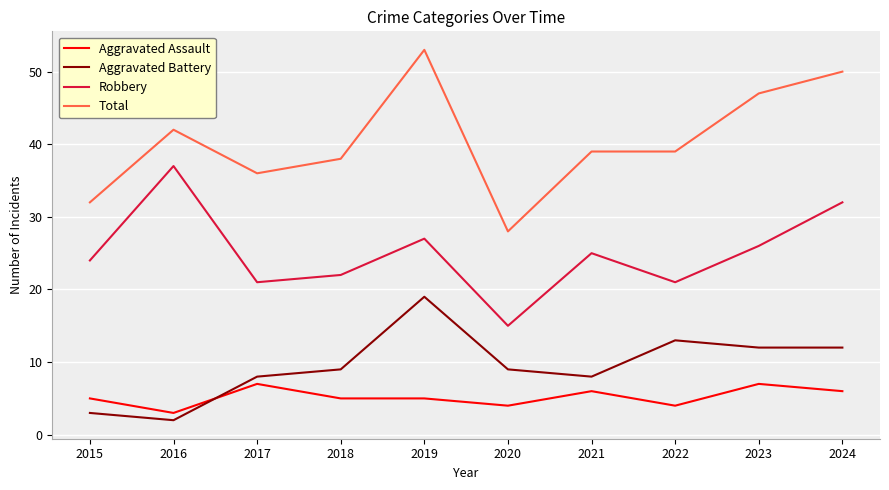

True or false: Aggravated Assault has more than 1 interior local peaks.

True